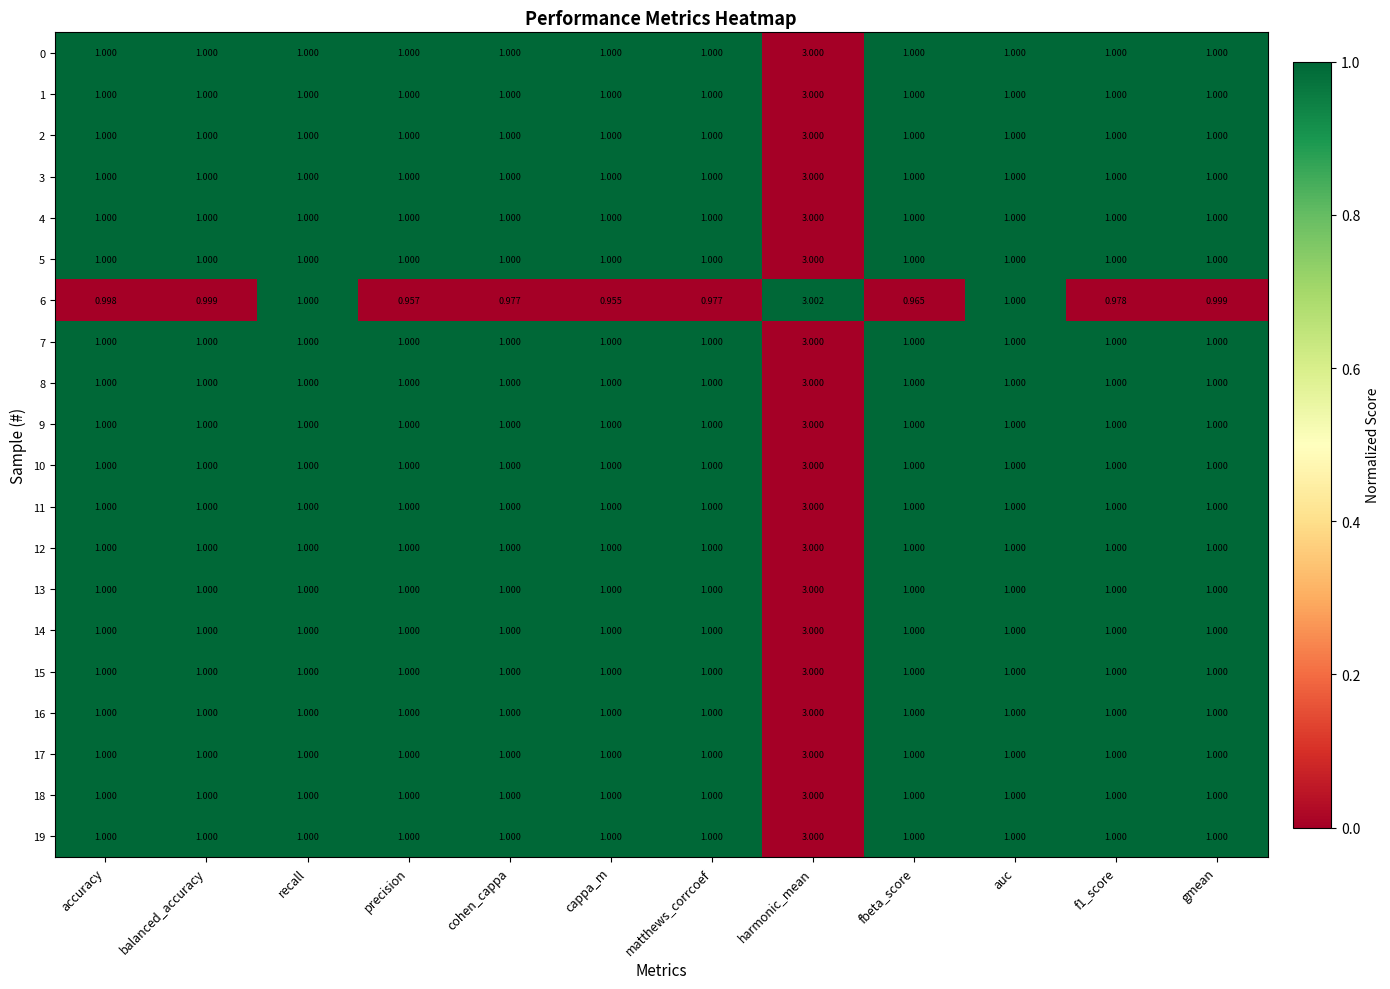

At which category does the chart reach its minimum across all series?

cappa_m